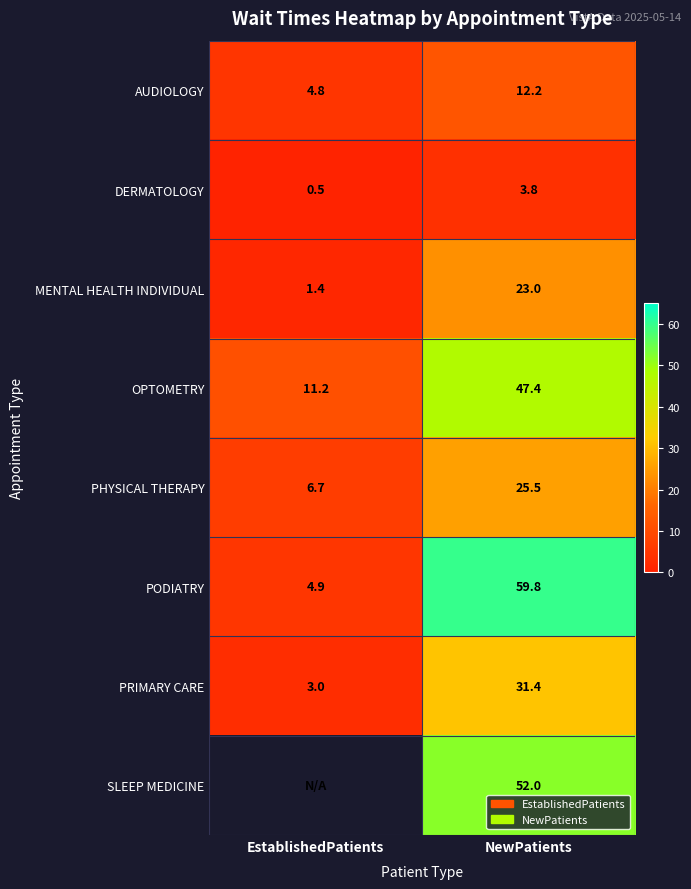

At how many categories does at least one series exceed 11?

2